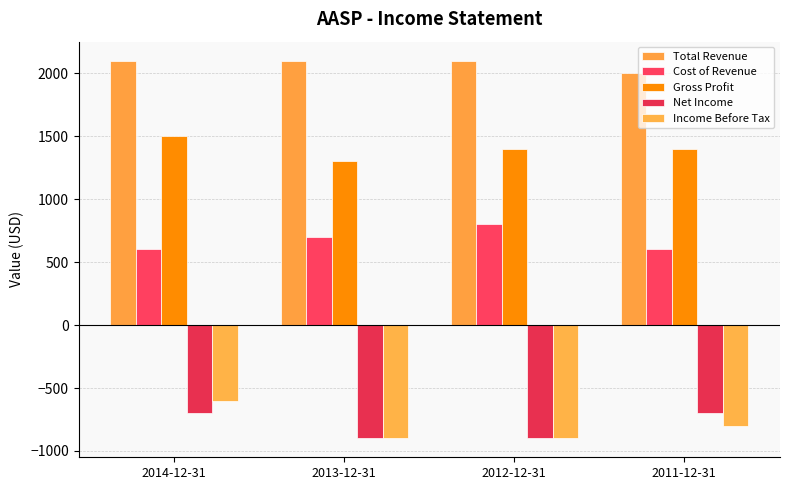

Between 2014-12-31 and 2011-12-31, which series saw the biggest shift?

Income Before Tax